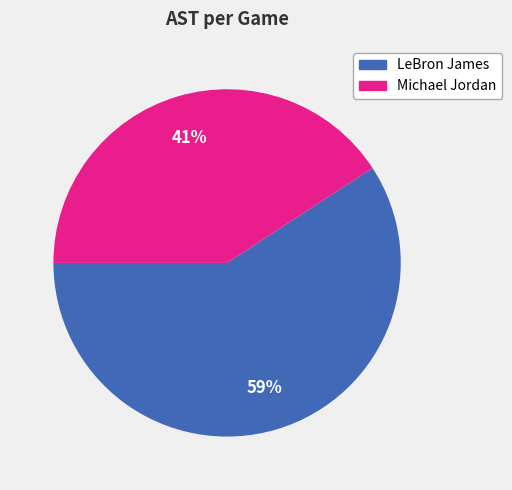

To the nearest percent, what is the difference between the LeBron James and Michael Jordan slice percentages?

18%